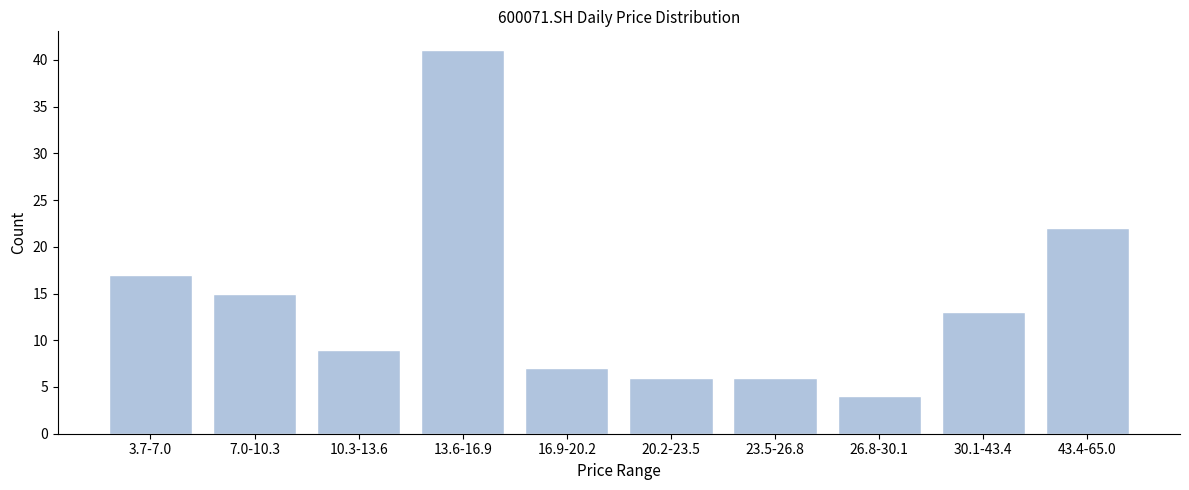

Reading left to right, transcribe all the data shown in this chart.

3.7-7.0=17	7.0-10.3=15	10.3-13.6=9	13.6-16.9=41	16.9-20.2=7	20.2-23.5=6	23.5-26.8=6	26.8-30.1=4	30.1-43.4=13	43.4-65.0=22